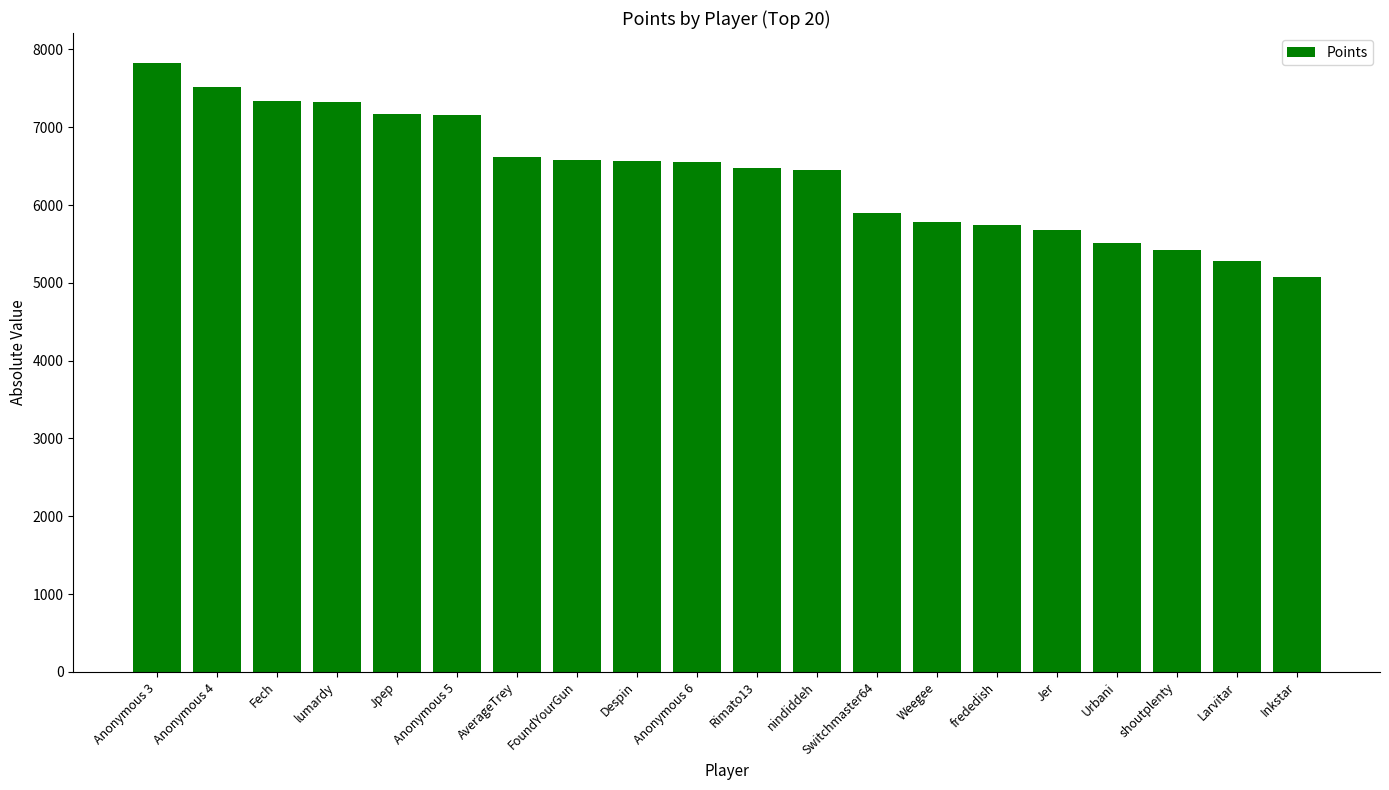

What position from the left is Urbani?

17